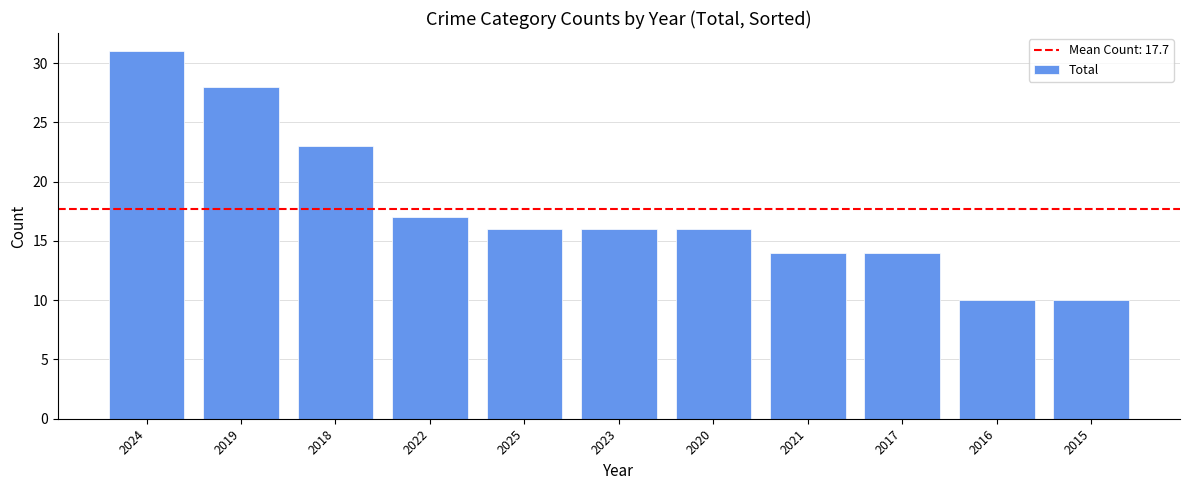

What is the change in value from 2018 to 2022?

-6